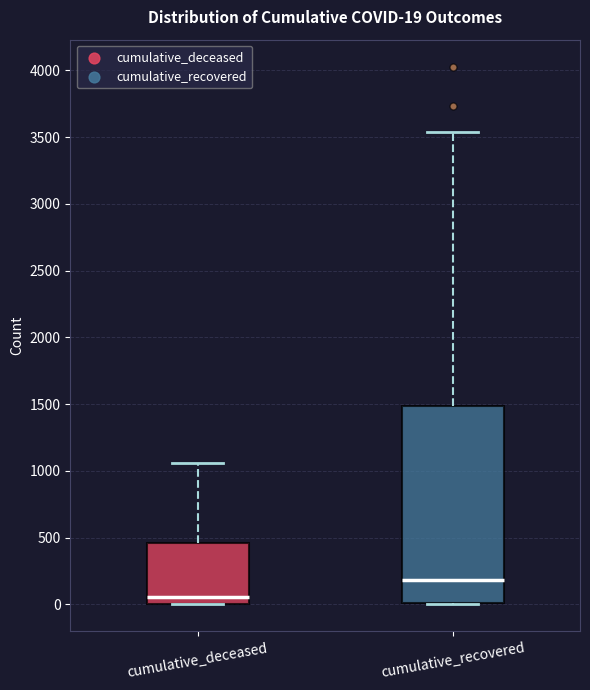

Which box is the tallest, from its lower edge to its upper edge?

cumulative_recovered